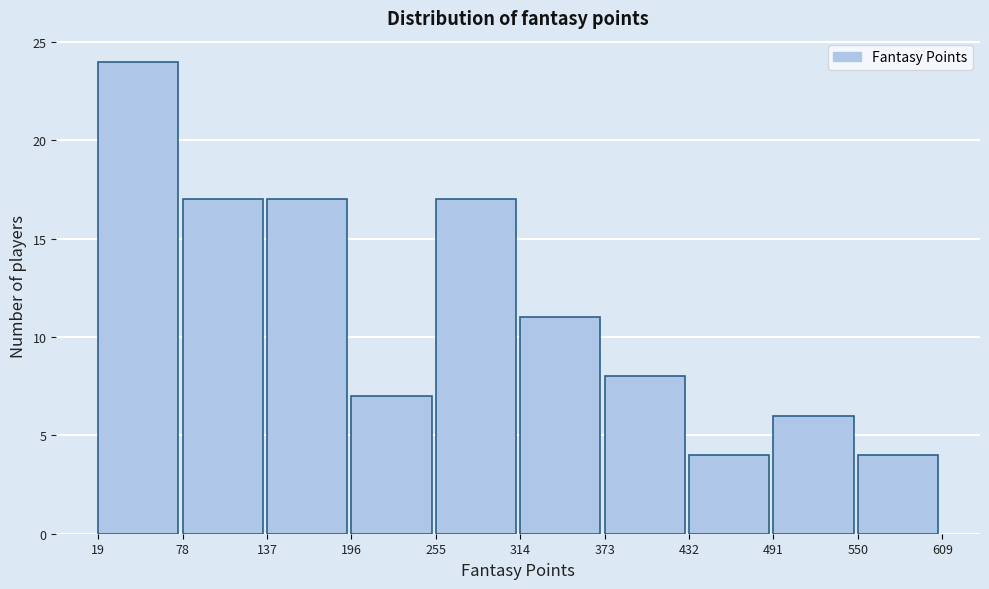

Reading left to right, transcribe this chart: for each bar, give the range it covers on the x-axis and its height. The values are not printed on the chart, so give them approximately, as read against the axis.

19 to 78: 24
78 to 137: 17
137 to 196: 17
196 to 255: 7
255 to 314: 17
314 to 373: 11
373 to 432: 8
432 to 491: 4
491 to 550: 6
550 to 609: 4